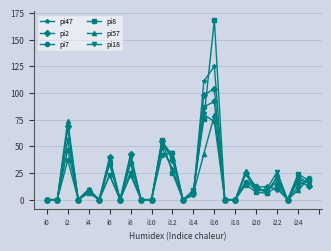

What are all the series names shown in the legend?

pi47, pi2, pi7, pi8, pi57, pi18